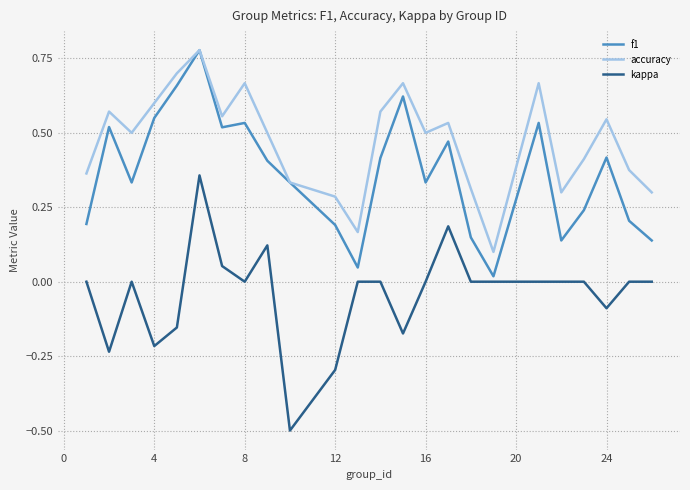

How many interior local valleys does the f1 series have?

6